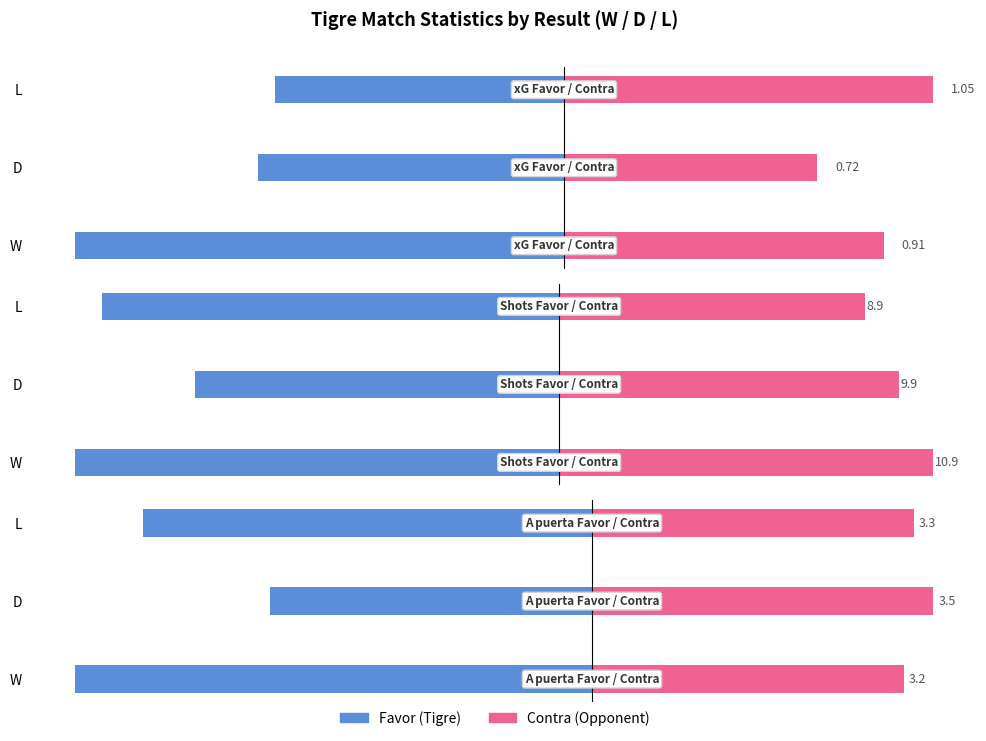

Rank the series at L from lowest to highest value.

Shots Favor, A puerta Favor, xG Favor, xG Contra, A puerta Contra, Shots Contra